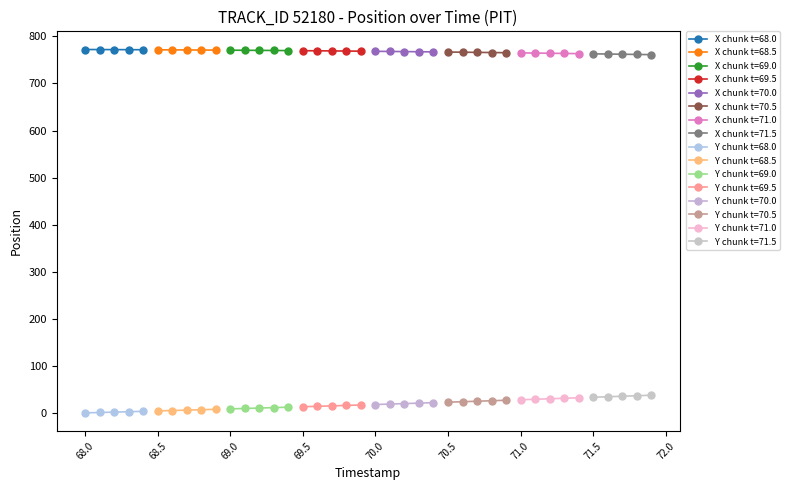

Is it true that X equals 518.4 at 6?

False